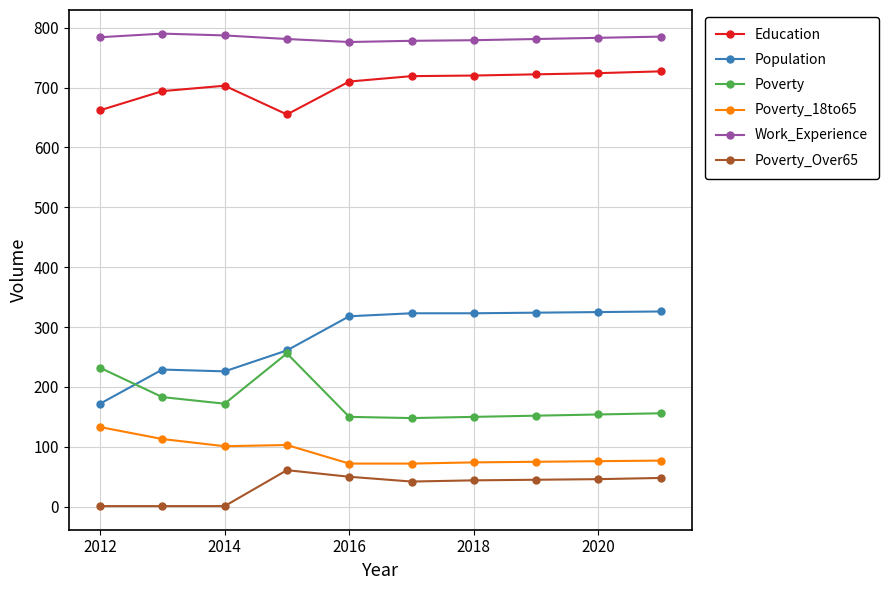

What are all the series names shown in the legend?

Education, Population, Poverty, Poverty_18to65, Work_Experience, Poverty_Over65